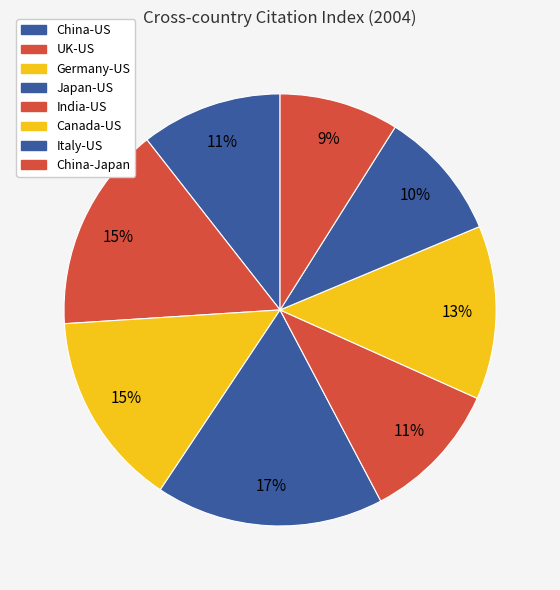

How many segments does this pie chart have?

8